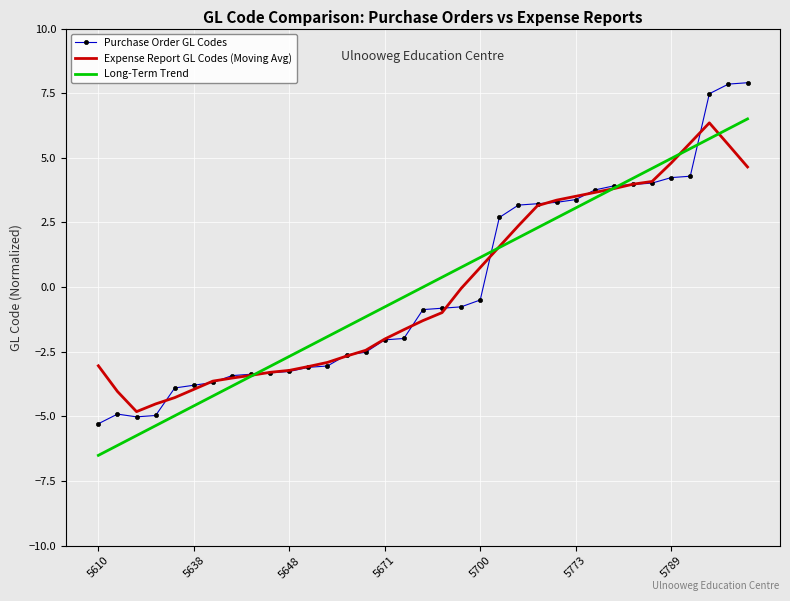

Which series has the widest spread of values?

Purchase Order GL Codes